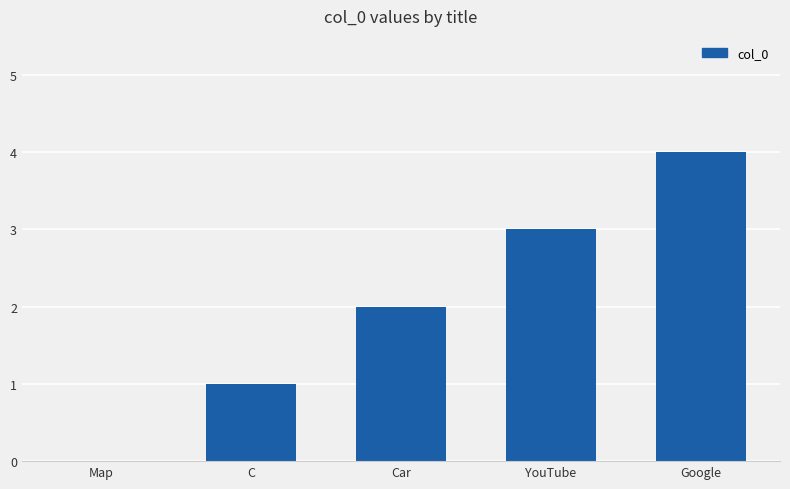

What is the maximum value shown in the chart?

4